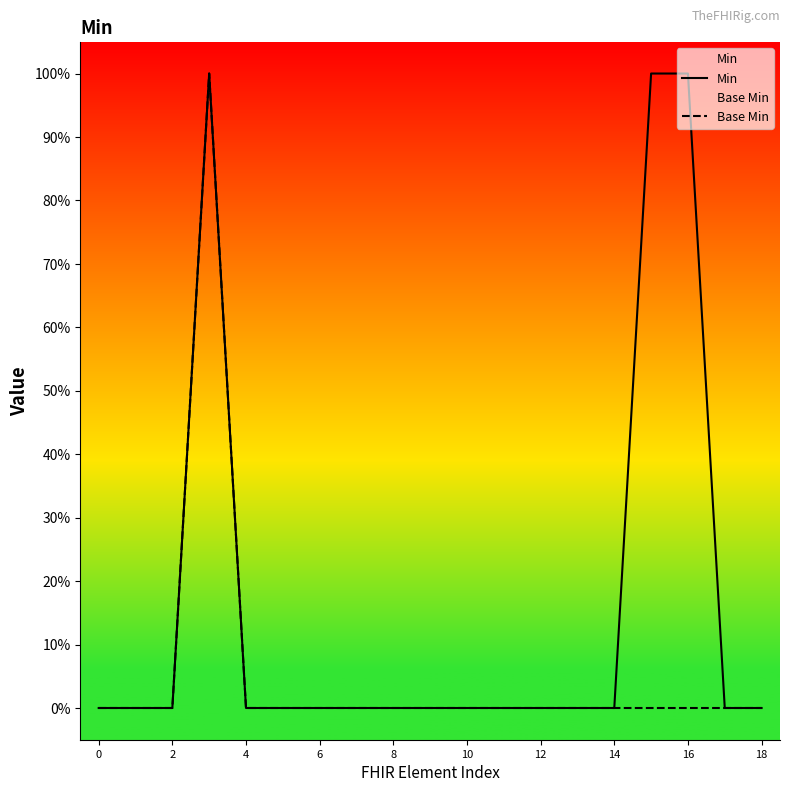

At how many categories does at least one series exceed 0?

3